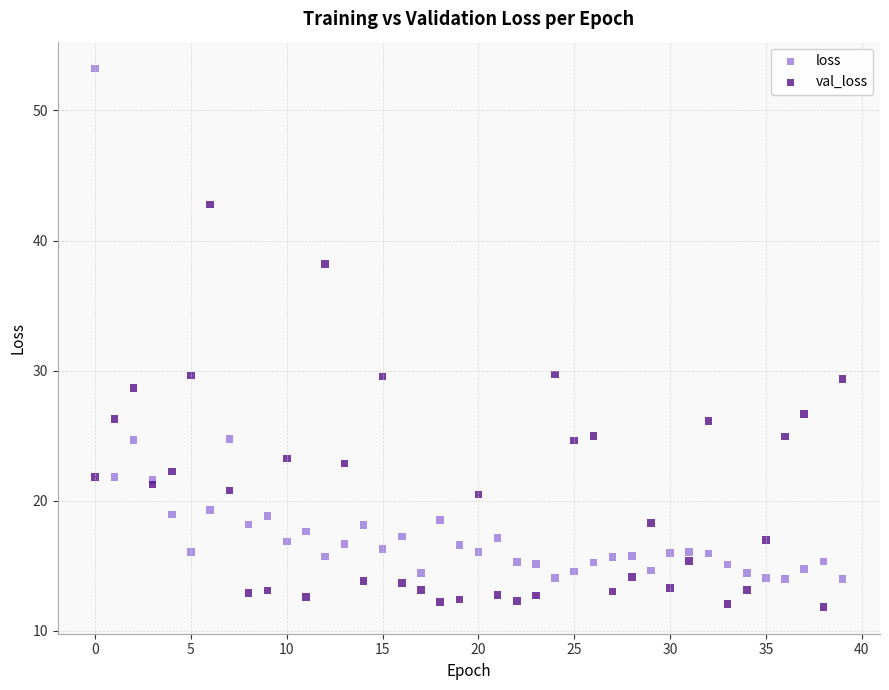

Which series has the largest Y range (max minus min)?

loss